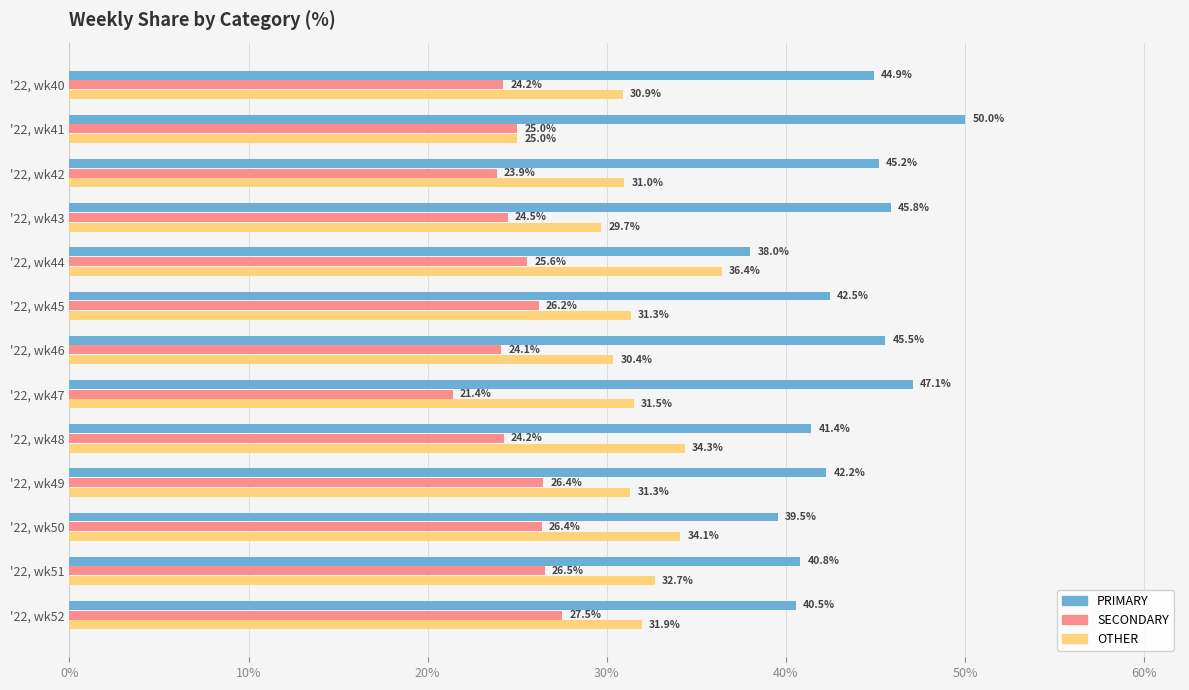

Which series has the largest total across all categories?

PRIMARY